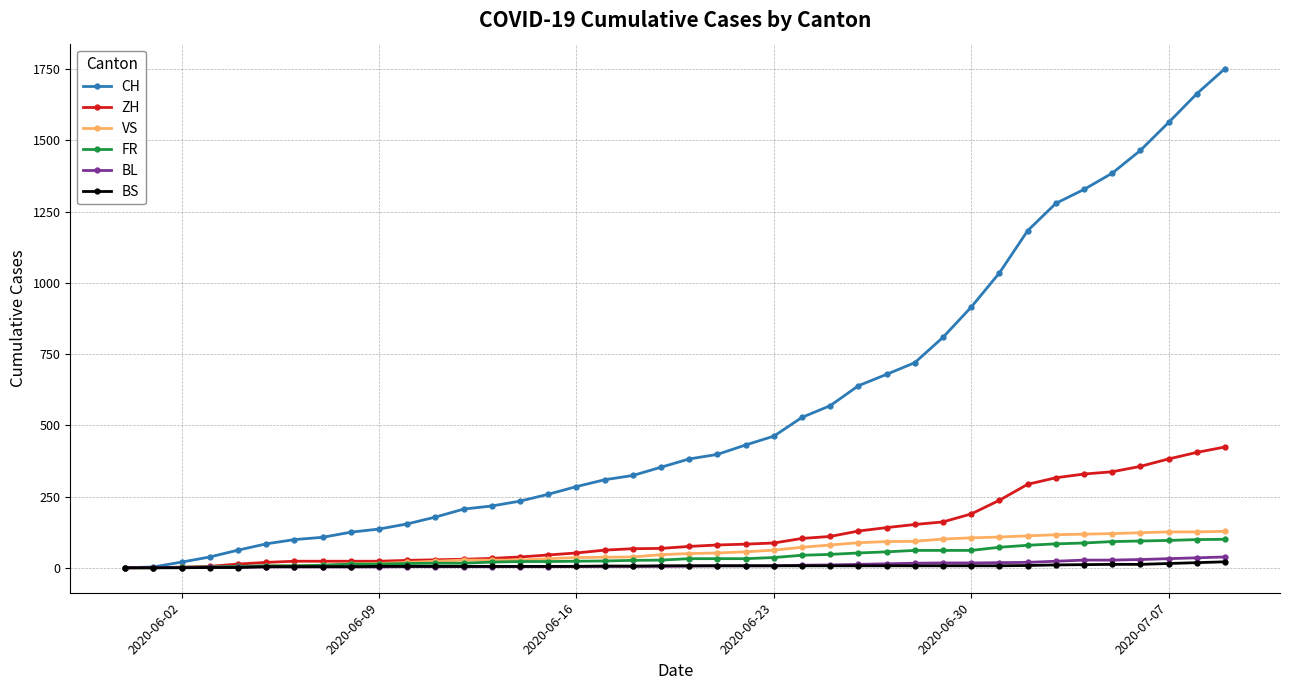

What is the maximum value shown in the chart?

1752